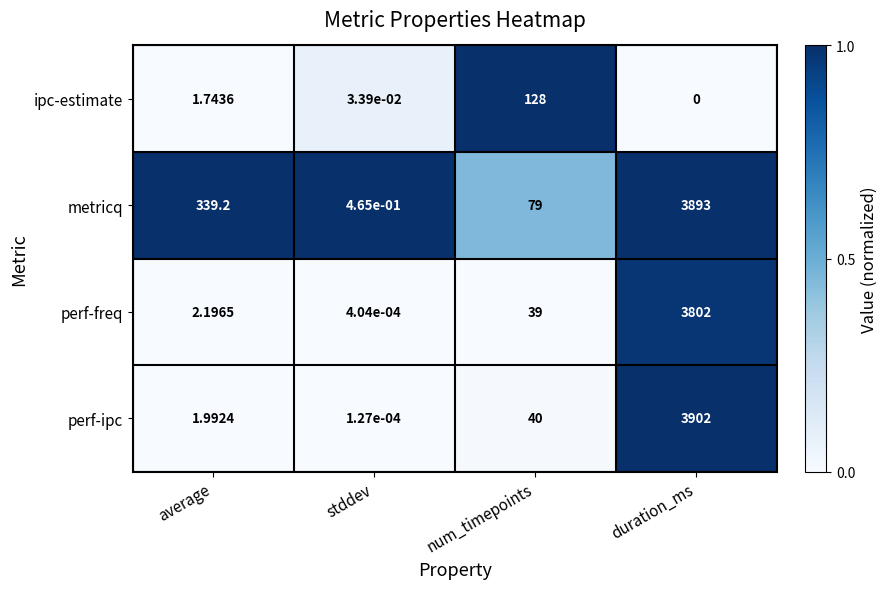

What is the difference between the highest and lowest values at duration_ms?

3902.0